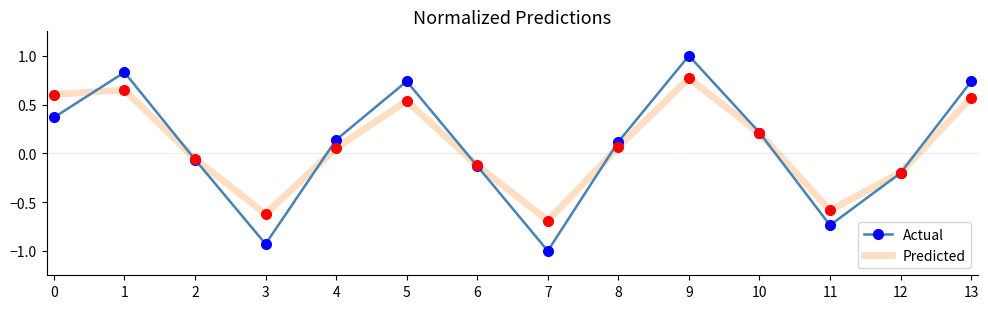

The Predicted series shows 0.6 at 1. True or false?

True